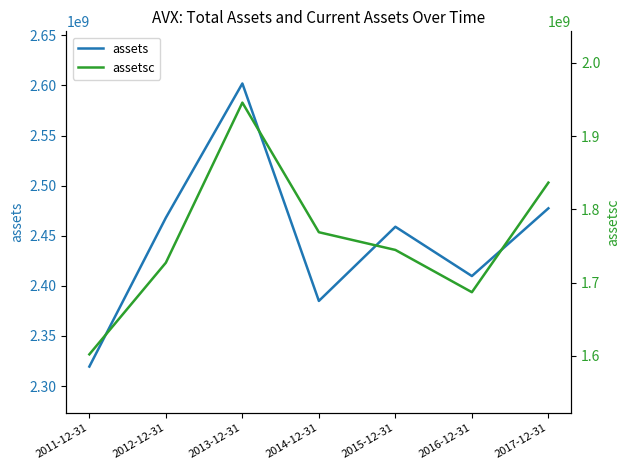

Rank the series at 2013-12-31 from lowest to highest value.

assetsc, assets